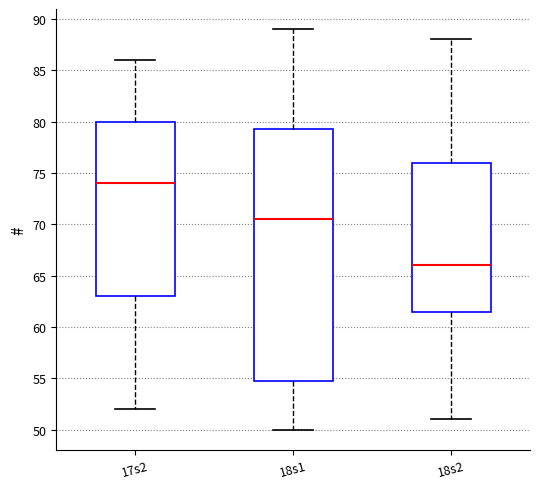

Which box is the tallest, from its lower edge to its upper edge?

18s1